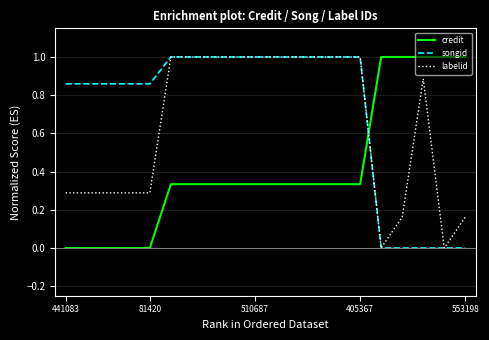

List the series in order of their overall mean, highest first.

songid, labelid, credit